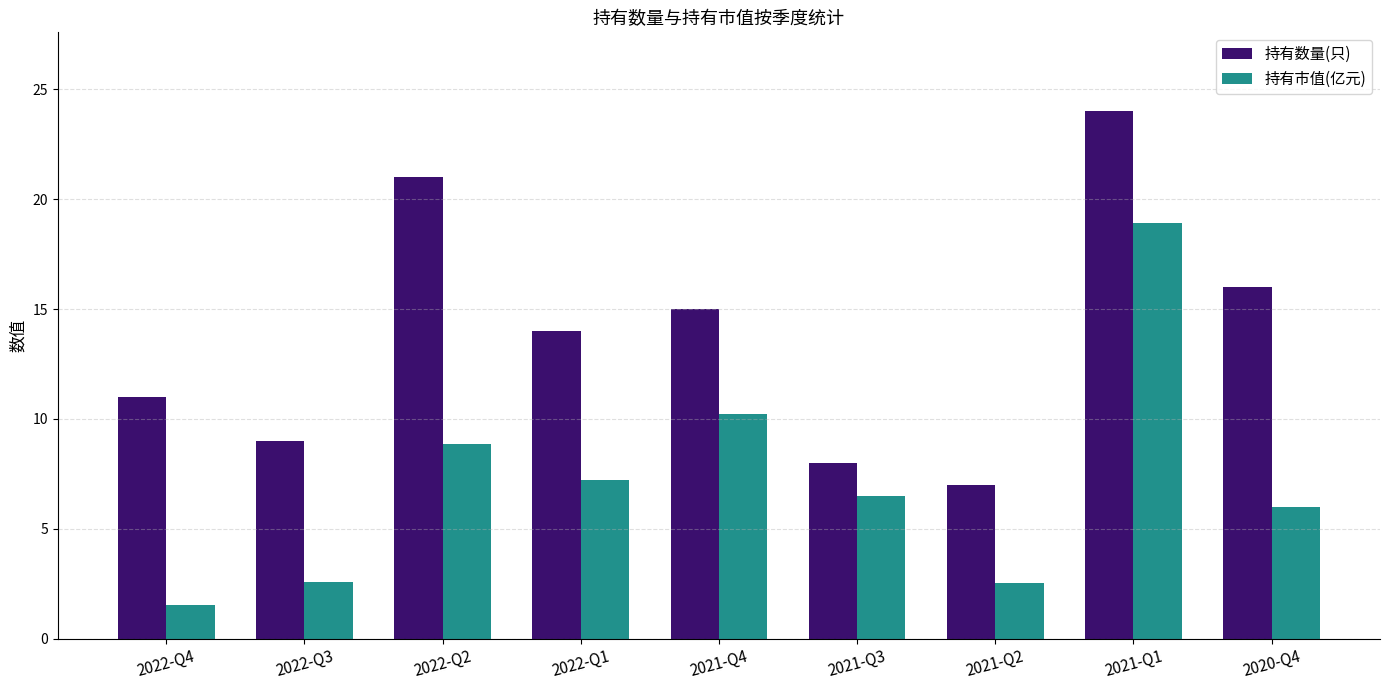

True or false: 持有数量(只) has a value of 9.0 at 2022-Q3.

True